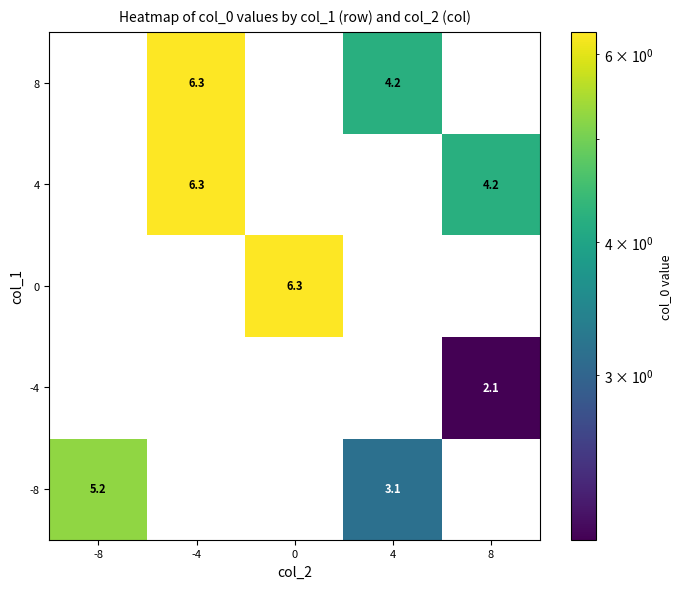

The -8 series shows 5.2 at 4. True or false?

False